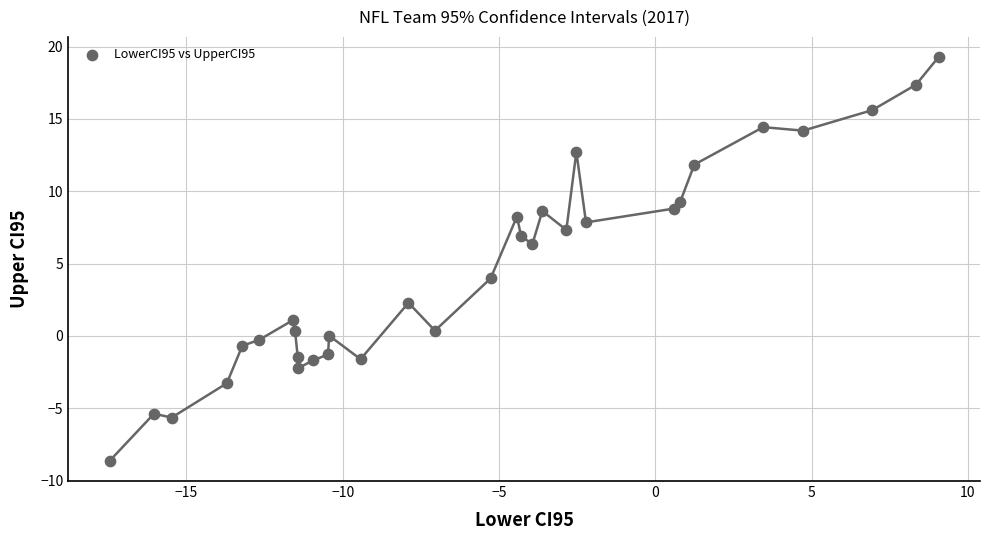

What Y value in the scatter plot is closest to 5?

4.0